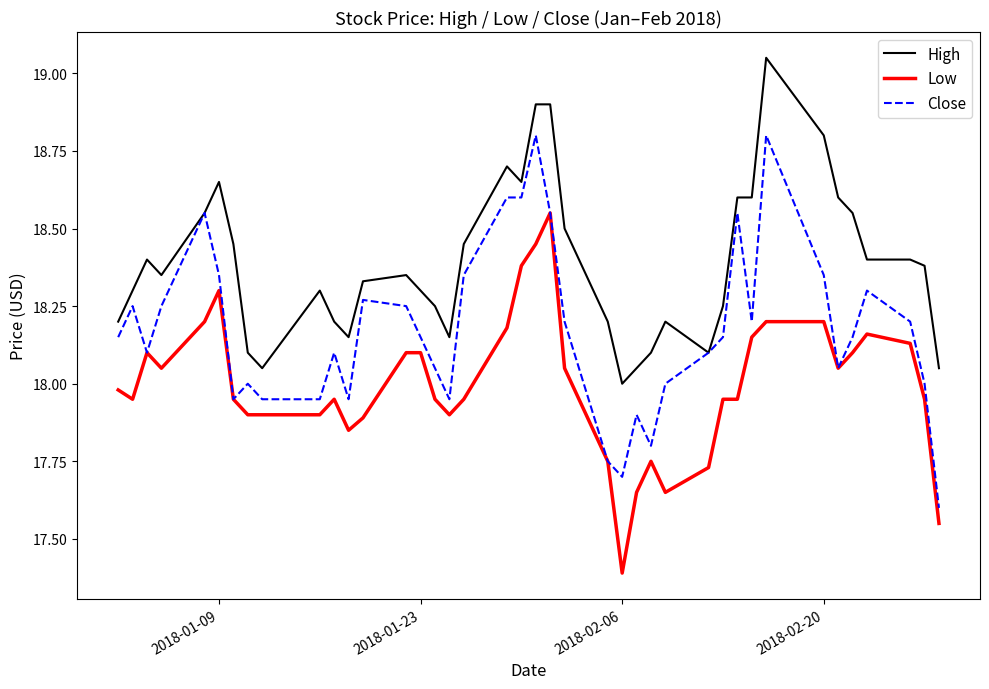

What is the minimum value shown in the chart?

17.4